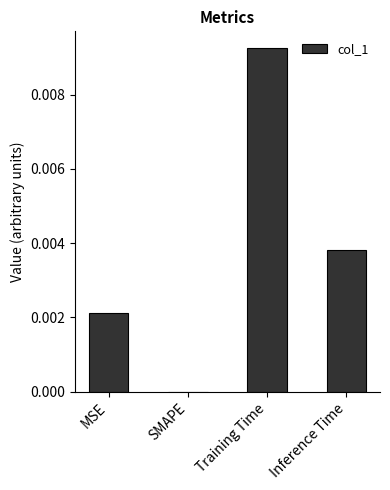

Which category has the highest value across all series?

Training Time